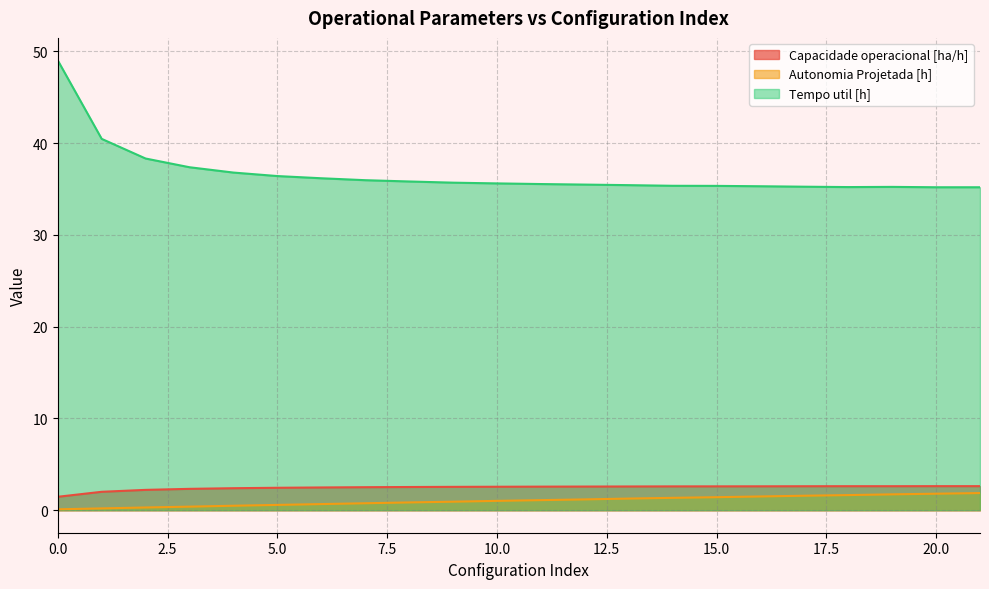

Is the value of Autonomia Projetada [h] at 21 greater than the value of Capacidade operacional [ha/h] at 15?

No